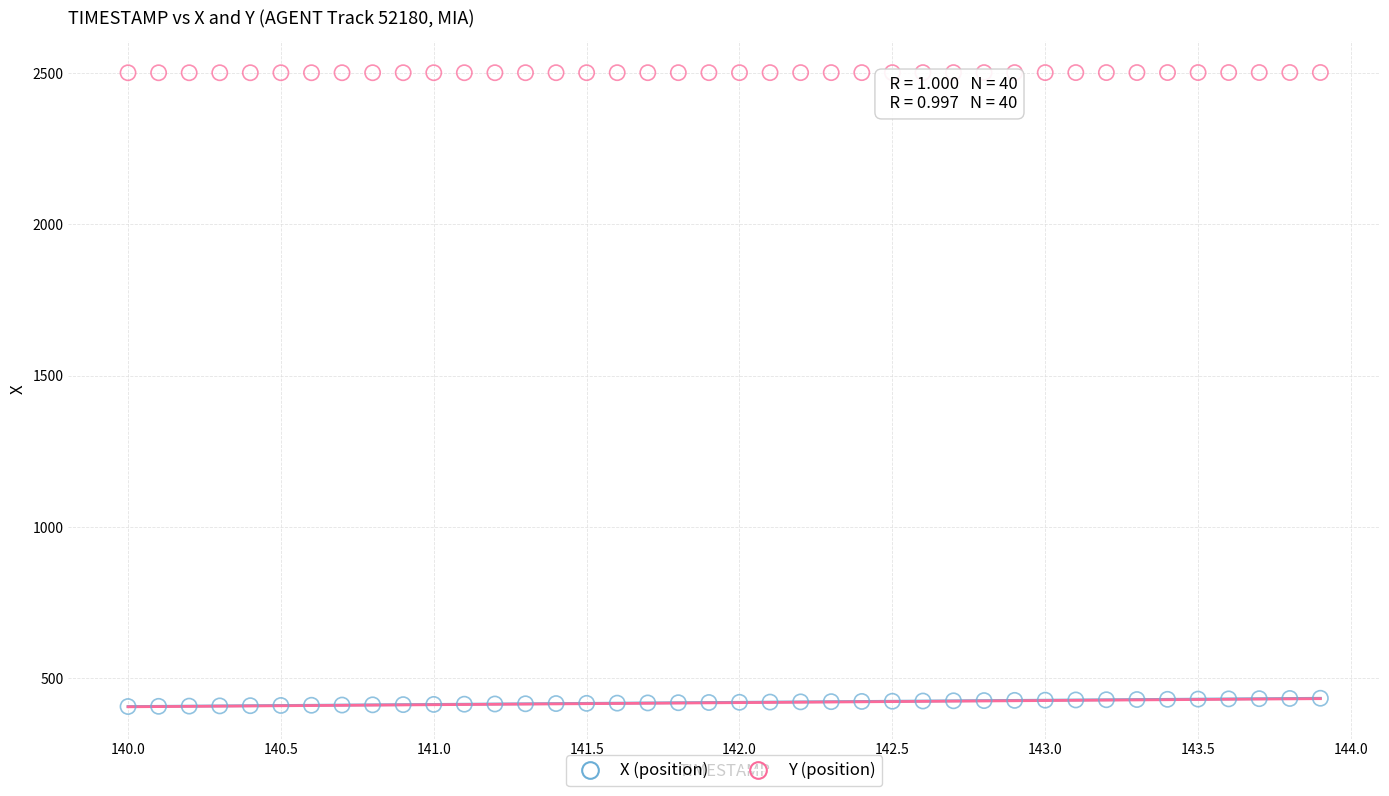

What are all the series names shown in the legend?

X (position), Y (position)